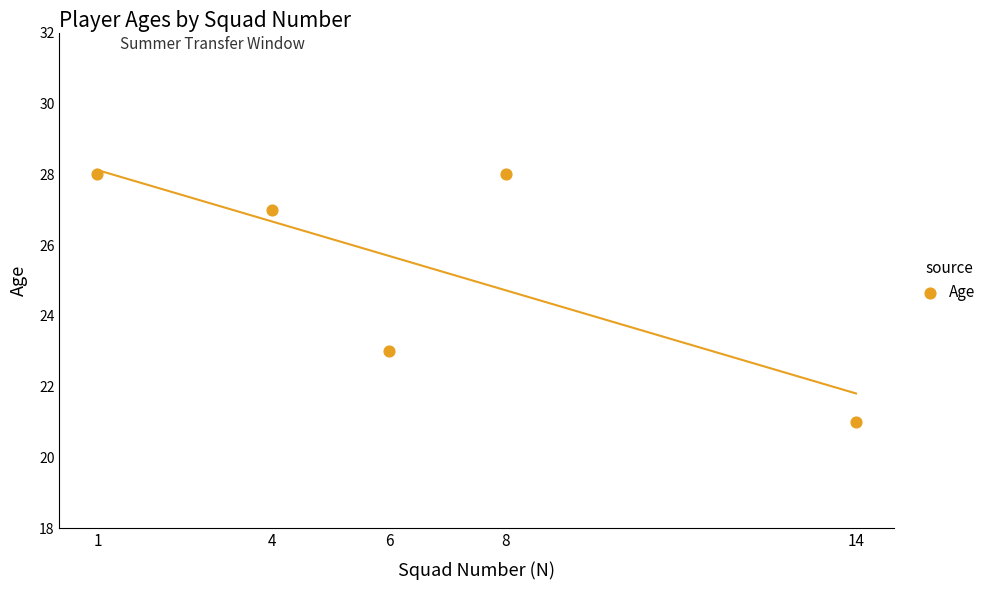

What is the average X value?

7